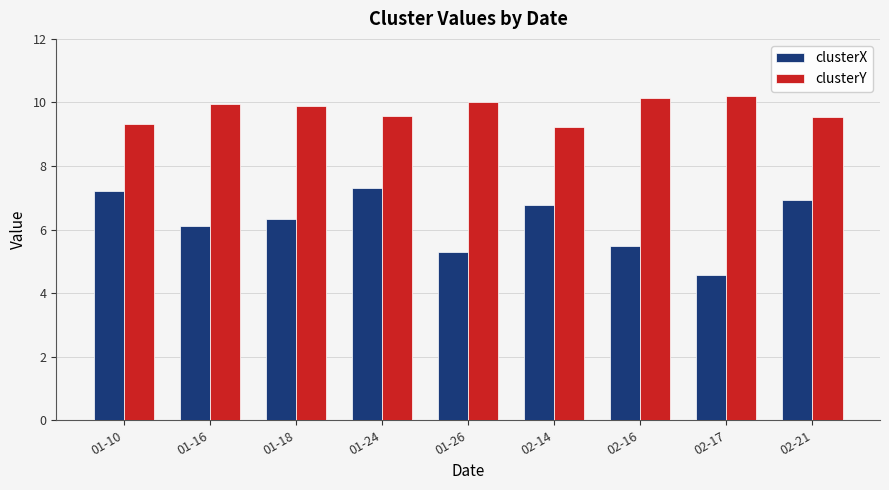

How many values in the clusterX series are below 6?

3